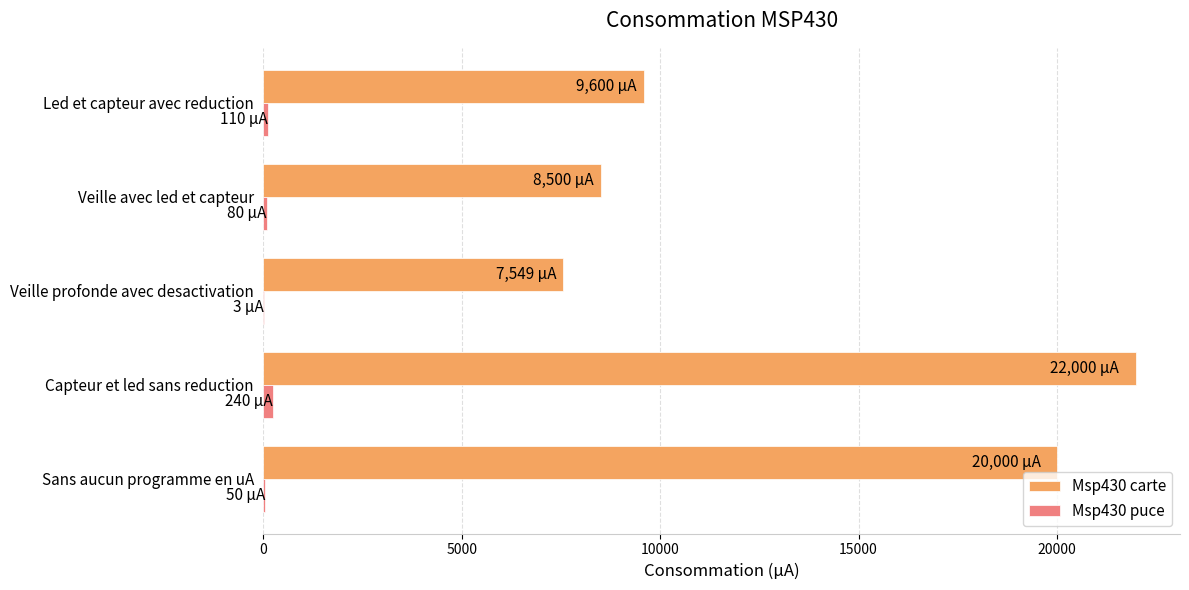

What are all the series names shown in the legend?

Msp430 carte, Msp430 puce